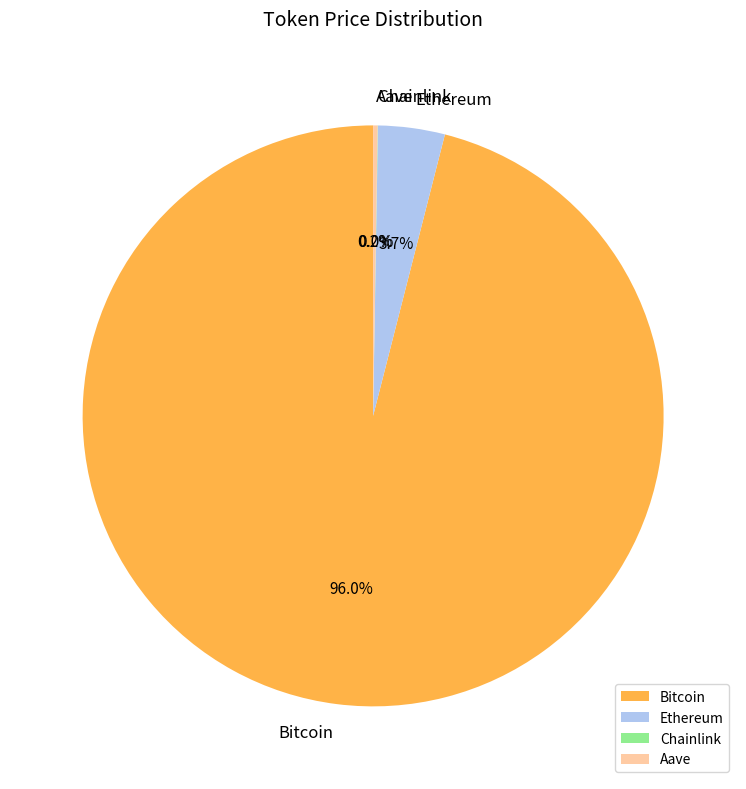

What is the largest slice in the pie chart?

Bitcoin